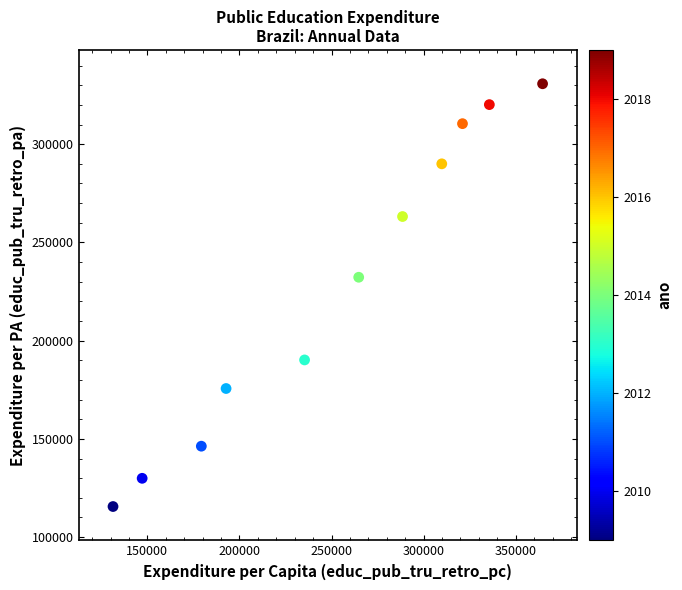

What is the range of Y values (max minus min)?

215176.5